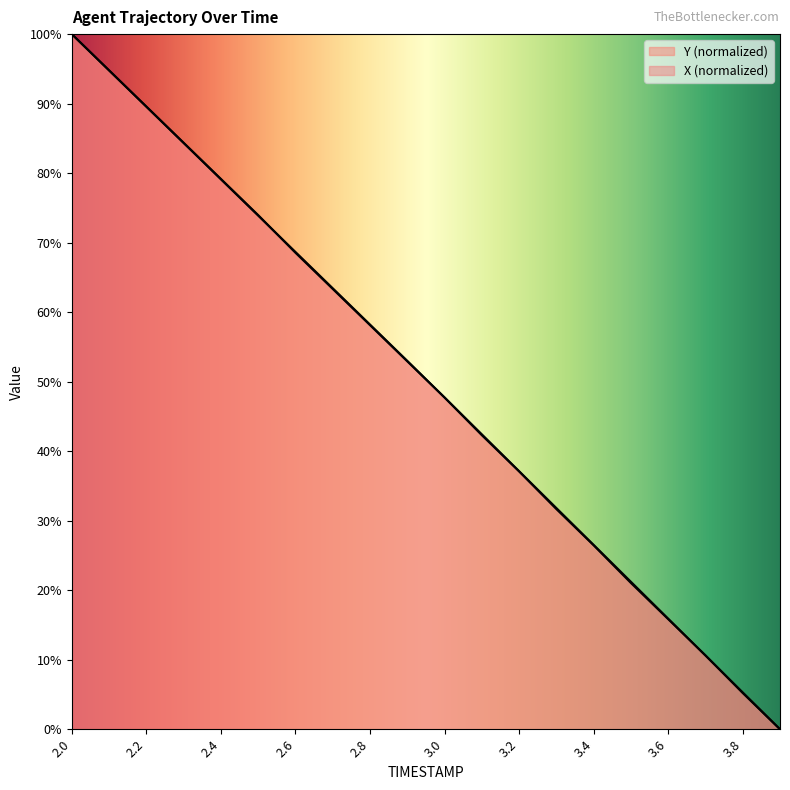

What are all the series names shown in the legend?

X, Y